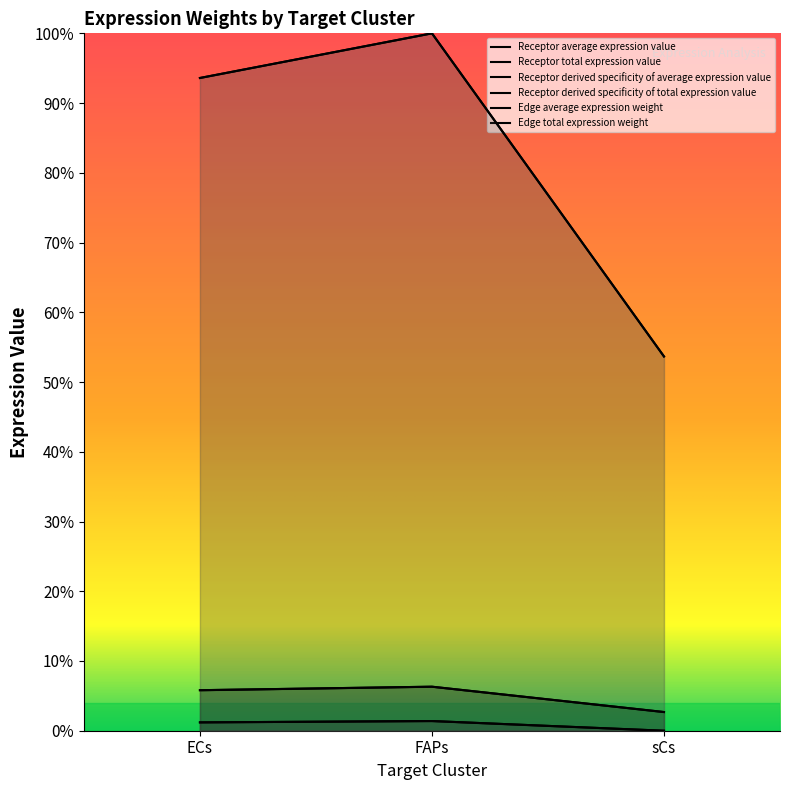

What is the sum of all Receptor total expression value values?

0.1